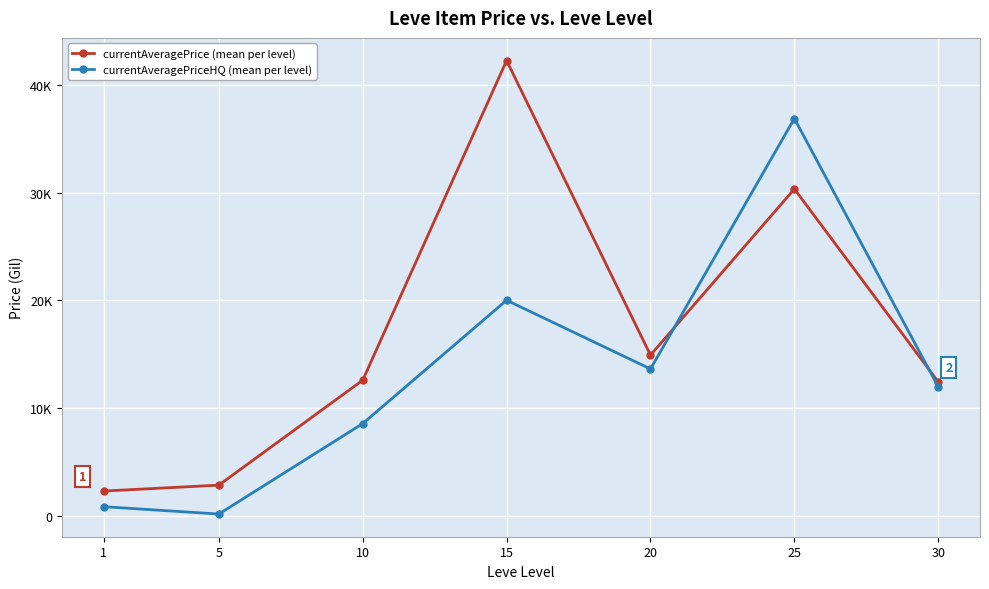

Is this an area chart (filled region under the line)?

No